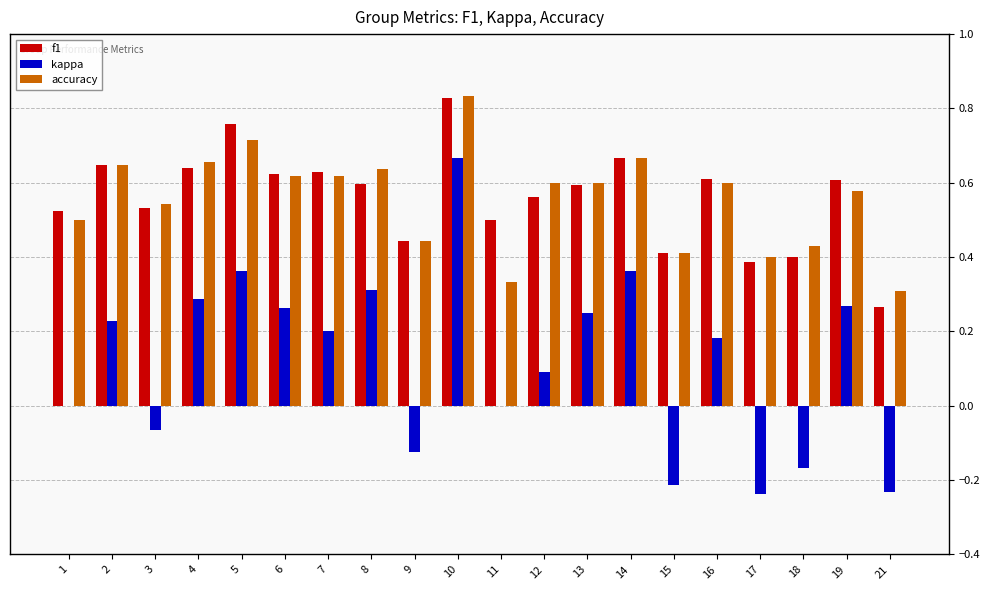

What is the sum of the accuracy values at 19 and 9?

1.0